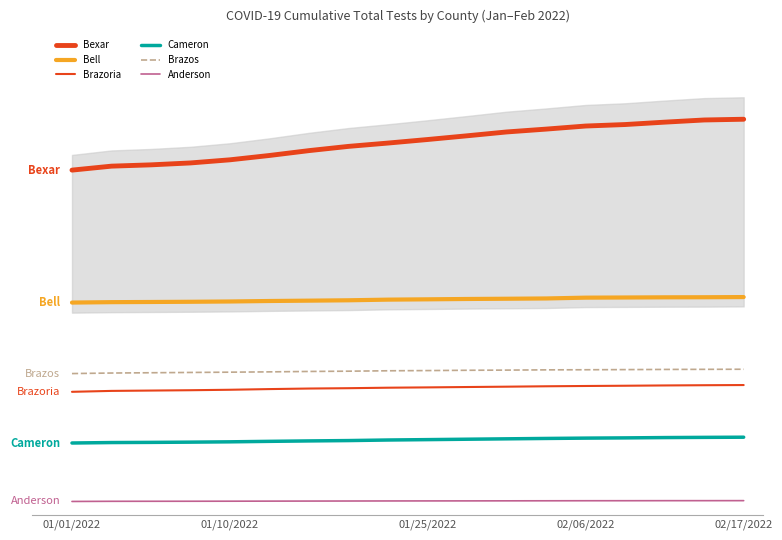

Reading left to right, what are all the values shown in this chart?

Bexar: 0.7	0.7	0.7	0.8	0.8	0.8	0.8	0.8	0.8	0.8	0.8	0.8	0.8	0.8	0.8	0.8	0.8	0.8
Bell: 0.4	0.4	0.4	0.4	0.4	0.4	0.4	0.4	0.4	0.4	0.4	0.4	0.4	0.4	0.4	0.4	0.4	0.4
Brazoria: 0.2	0.2	0.2	0.2	0.2	0.2	0.2	0.2	0.2	0.2	0.2	0.2	0.2	0.2	0.2	0.2	0.2	0.2
Cameron: 0.1	0.1	0.1	0.1	0.1	0.1	0.1	0.1	0.1	0.1	0.1	0.1	0.1	0.1	0.1	0.1	0.1	0.1
Brazos: 0.3	0.3	0.3	0.3	0.3	0.3	0.3	0.3	0.3	0.3	0.3	0.3	0.3	0.3	0.3	0.3	0.3	0.3
Anderson: -0.0	-0.0	-0.0	-0.0	-0.0	-0.0	-0.0	-0.0	-0.0	-0.0	-0.0	-0.0	-0.0	-0.0	-0.0	-0.0	-0.0	-0.0